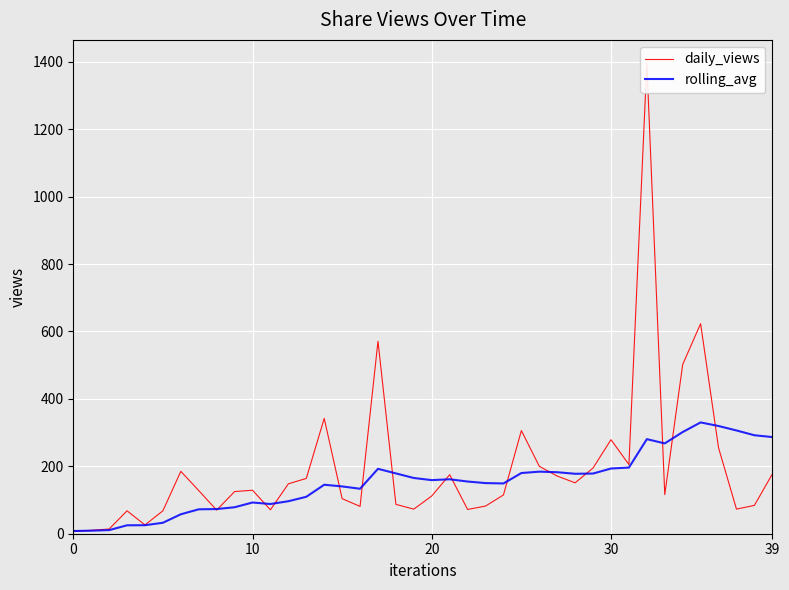

Rank the series at 18 from highest to lowest value.

rolling_avg, daily_views